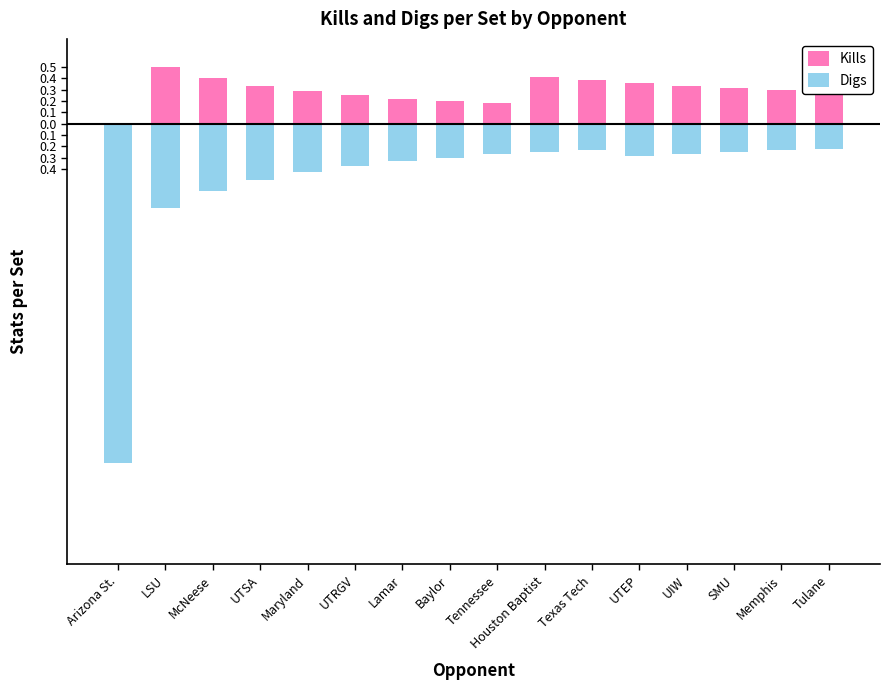

What position from the left is UIW?

13